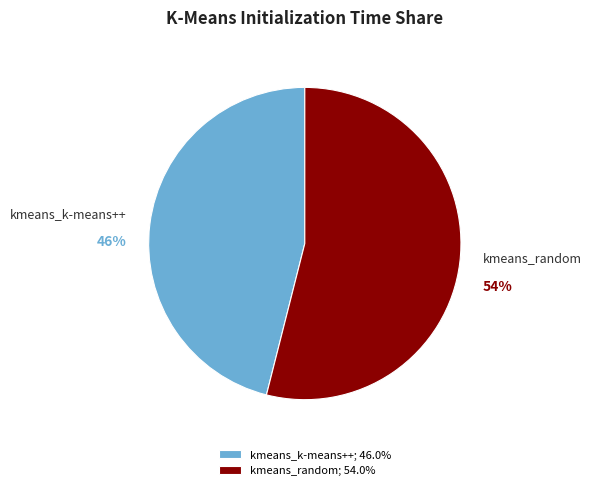

How many slices are in this pie chart?

2